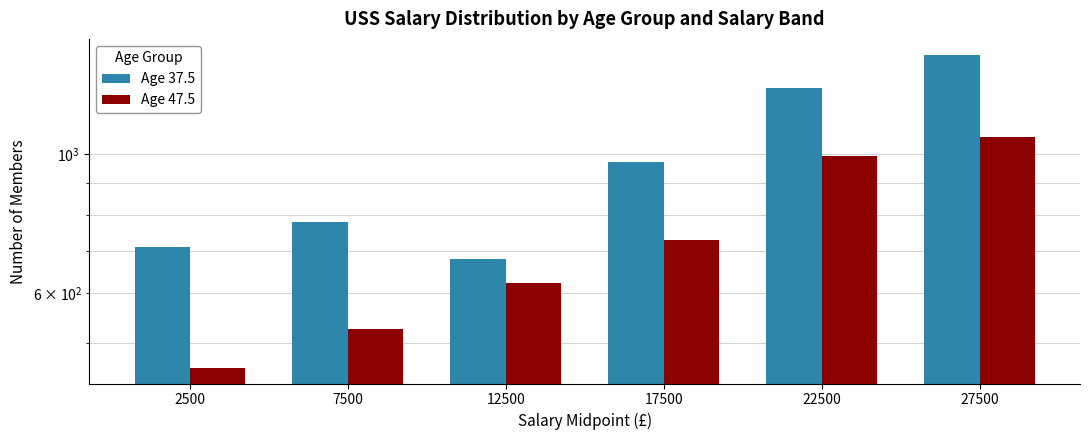

What is the sum of the Age 37.5 values at 17500 and 2500?

1682